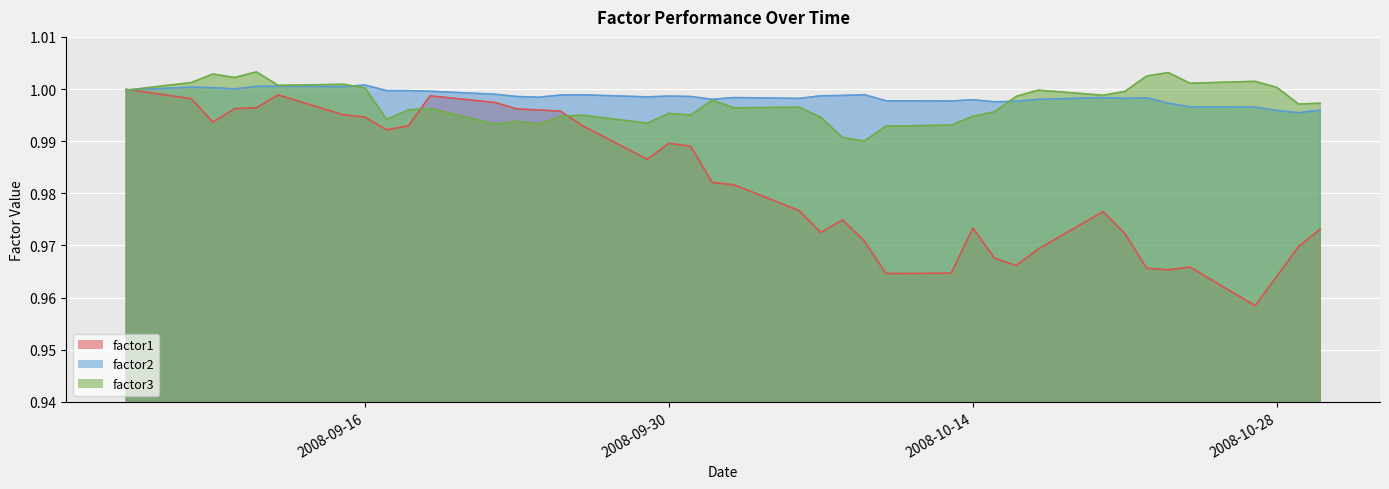

True or false: factor2 has more than 1 interior local peaks.

True